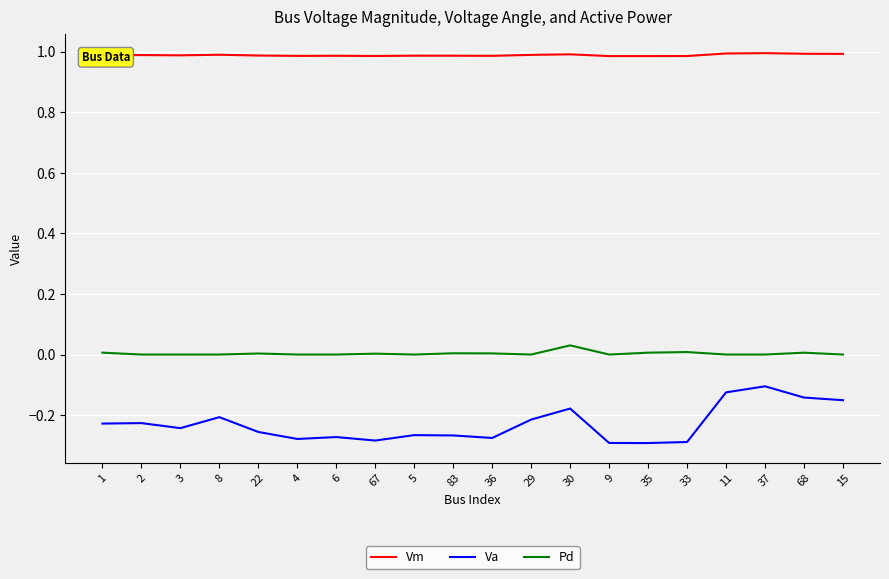

Is it true that Pd equals 0.0 at 11?

True